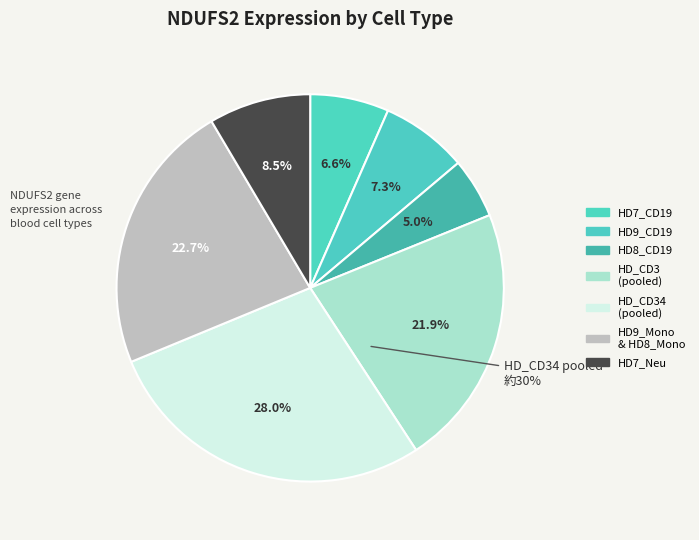

What percentage is NOT represented by HD7_CD19?

93.4%